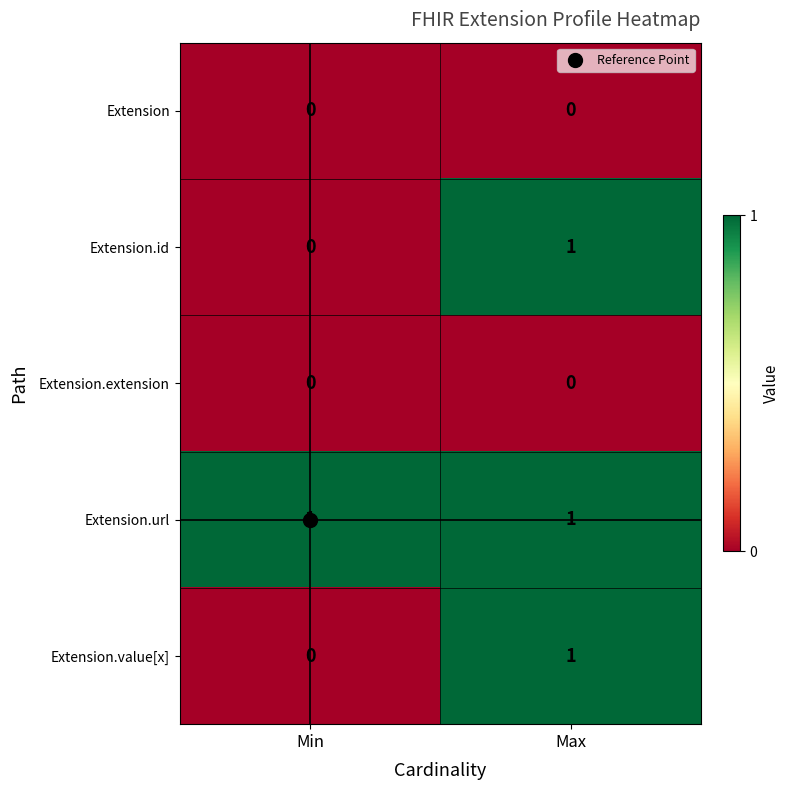

The value of Extension.url at Min is 2. True or false?

False